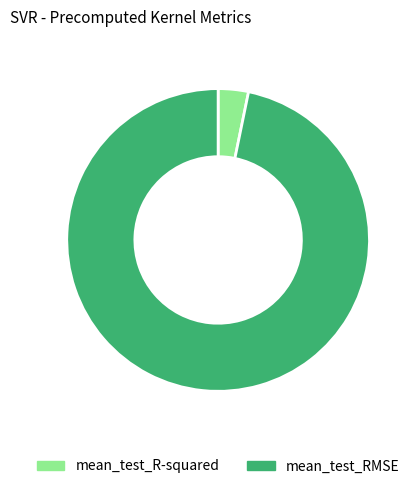

Is there any slice that represents more than half of the pie?

Yes